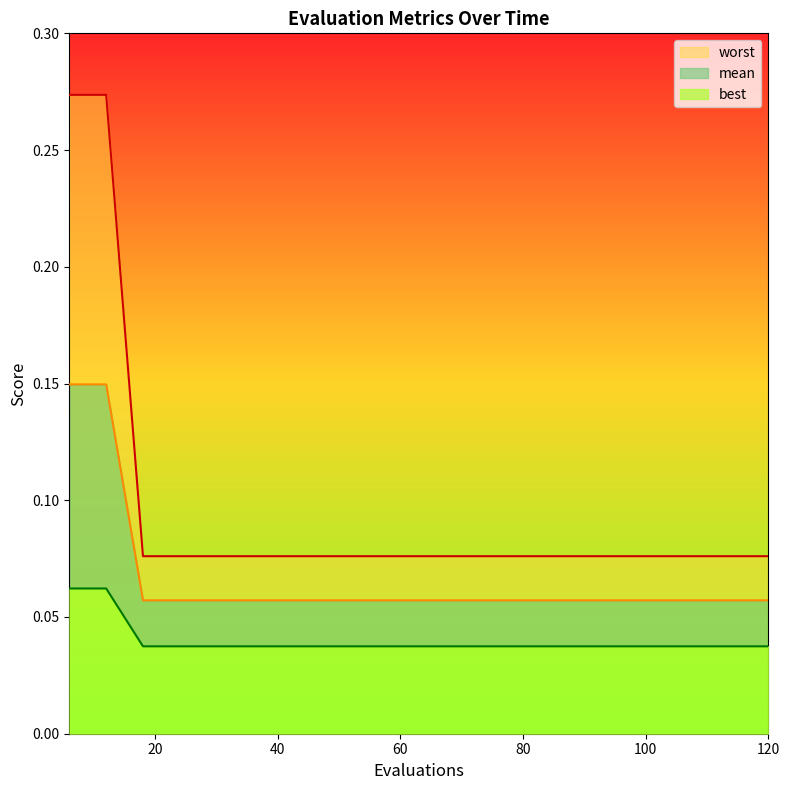

Is the value of mean at 72 greater than the value of best at 102?

Yes